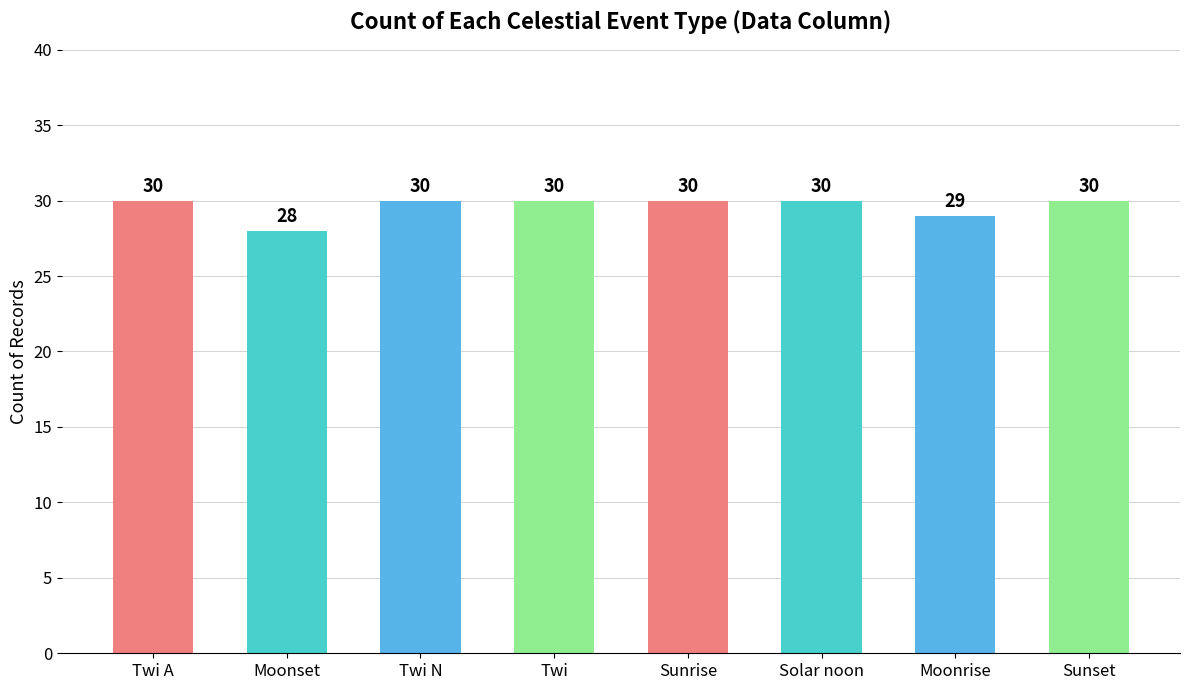

What is the smallest value displayed?

28